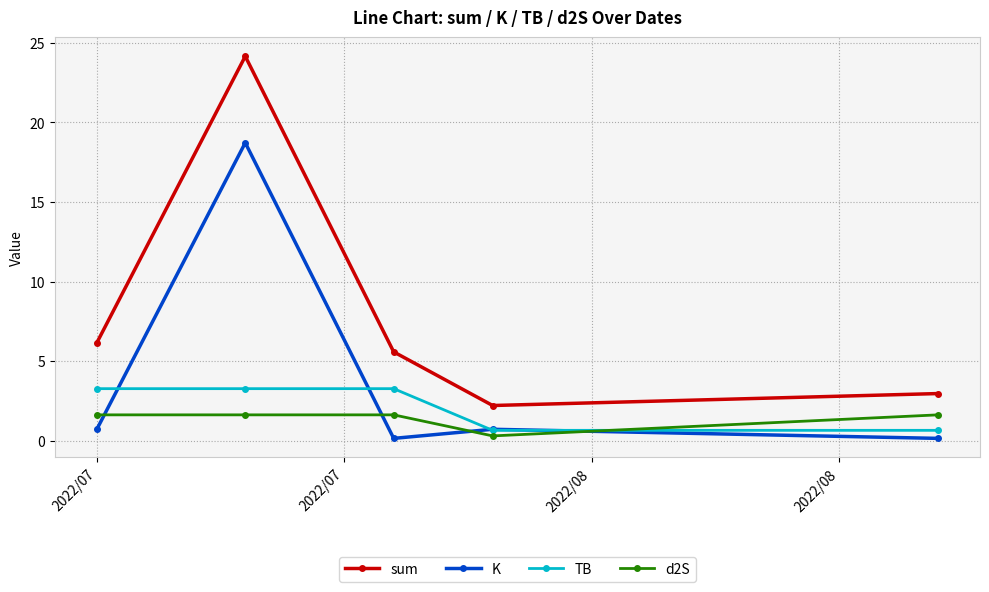

Which series has the largest total across all categories?

sum